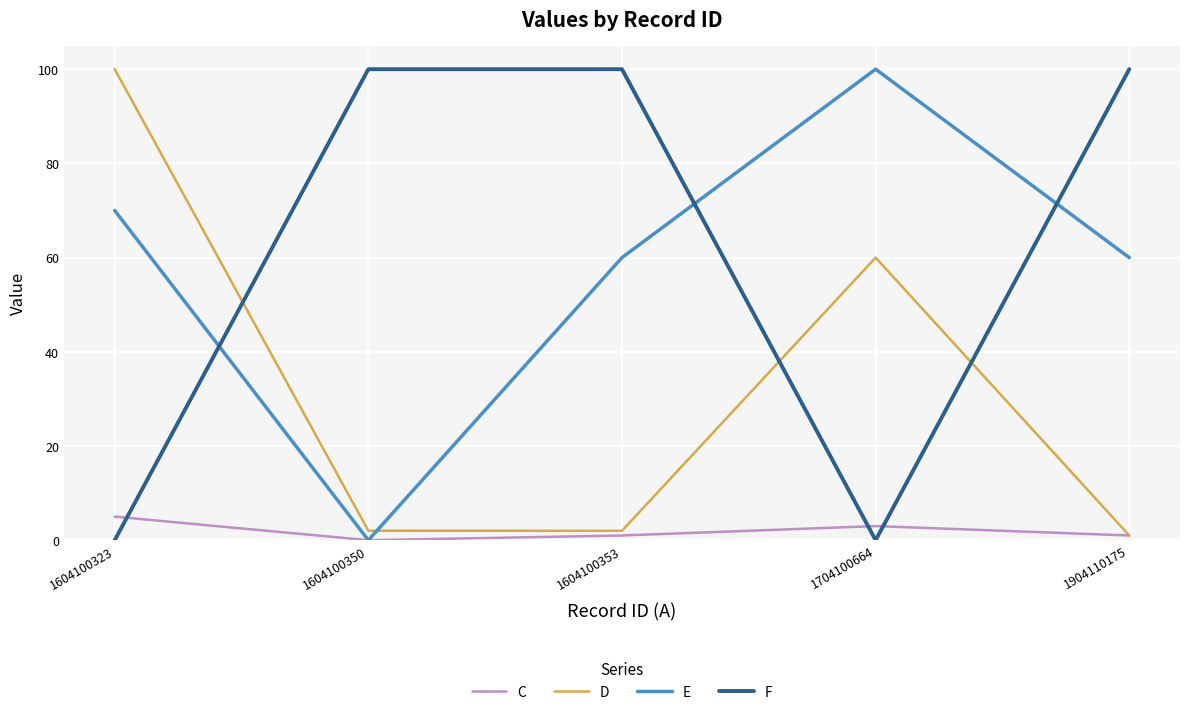

What is the maximum value shown in the chart?

100